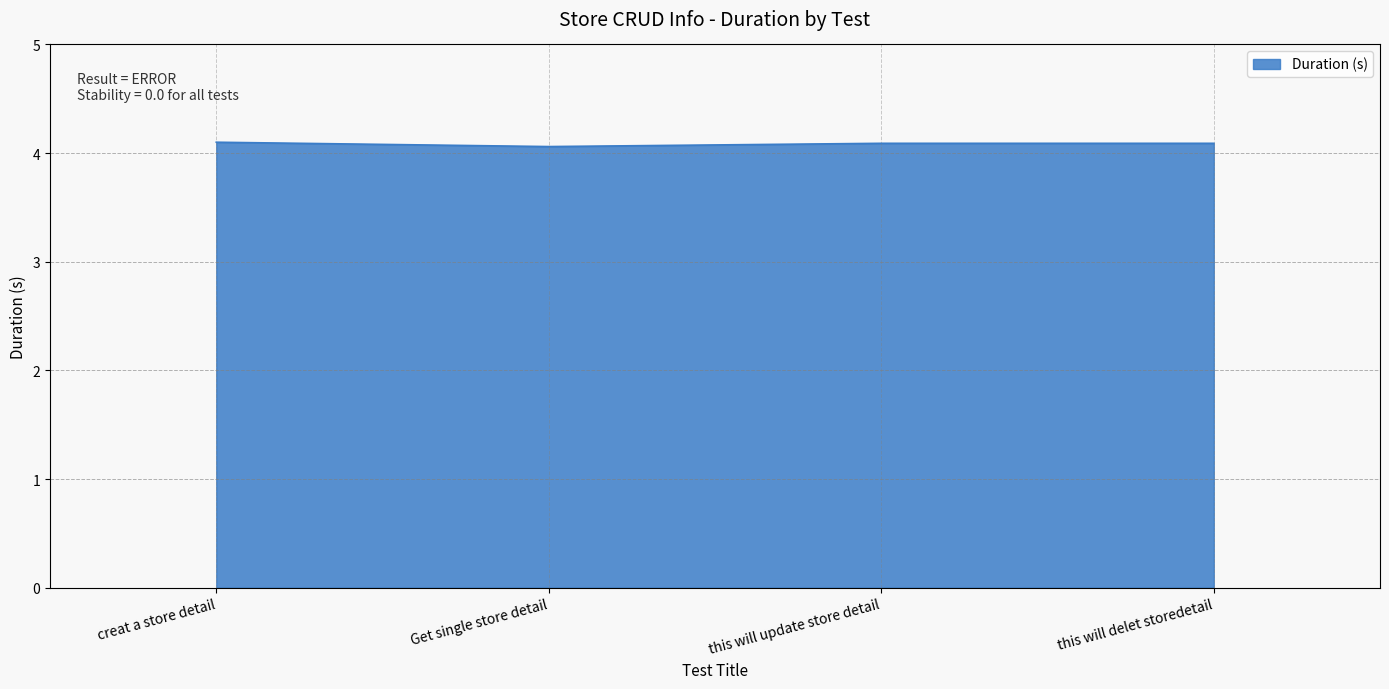

Reading right to left, extract all data points from this chart.

4.1	4.1	4.1	4.1